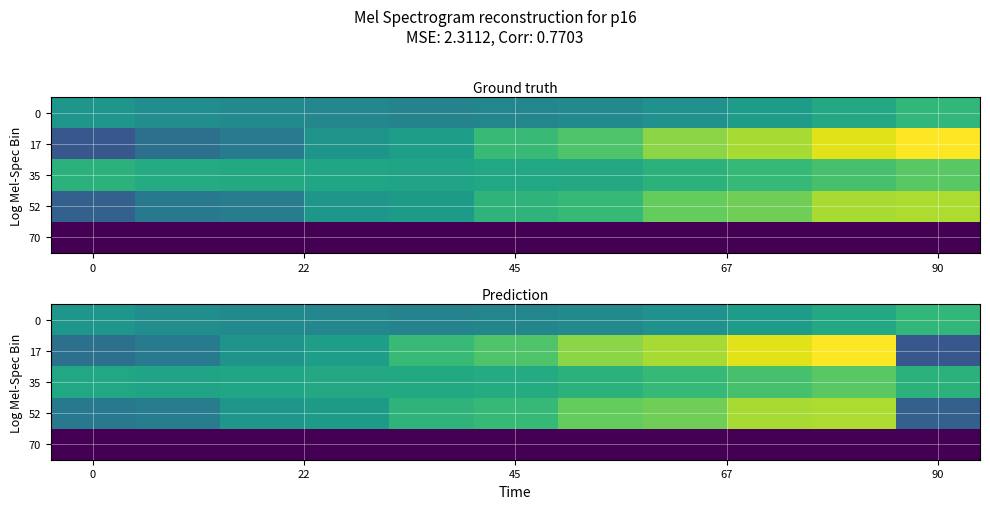

Rank the series at 0 from highest to lowest value.

35, 0, 52, 17, 70